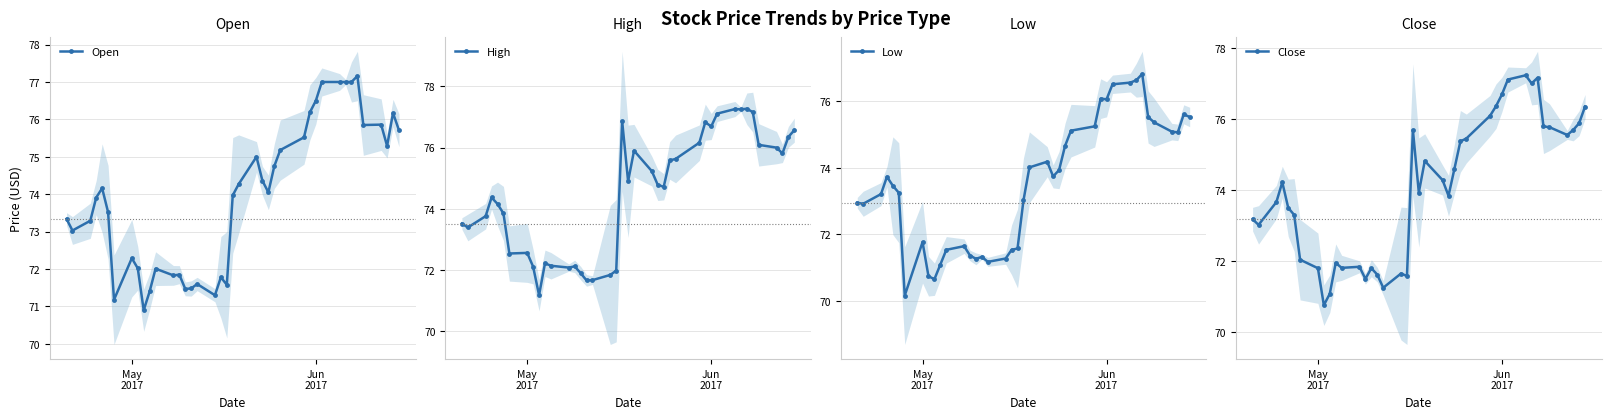

True or false: High and Open cross at least once.

False